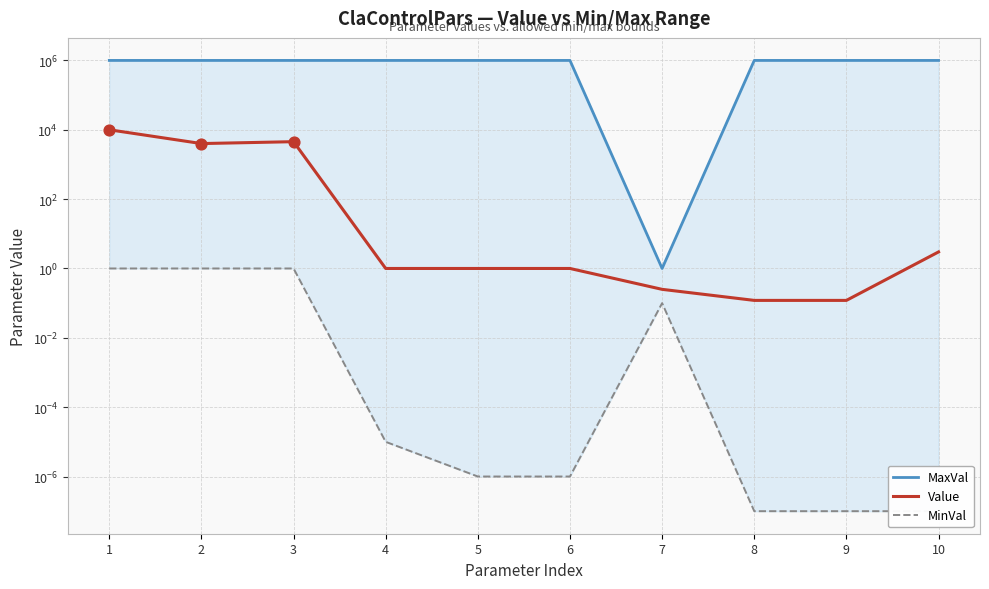

Is the value of MinVal at 3 greater than the value of MaxVal at 4?

No